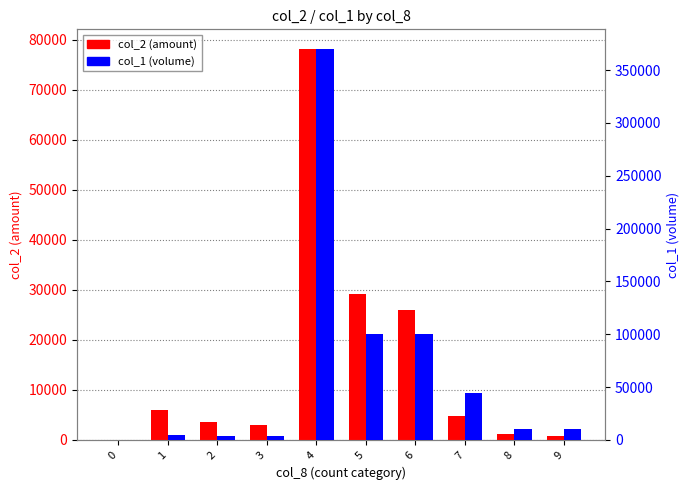

Reading right to left, extract all data points from this chart.

col_2 (amount): 9=800	8=1100	7=4840	6=26000	5=29100	4=78200	3=3040	2=3600	1=6050	0=0
col_1 (volume): 9=10000	8=10000	7=44000	6=100000	5=100000	4=370000	3=4000	2=4000	1=5000	0=0